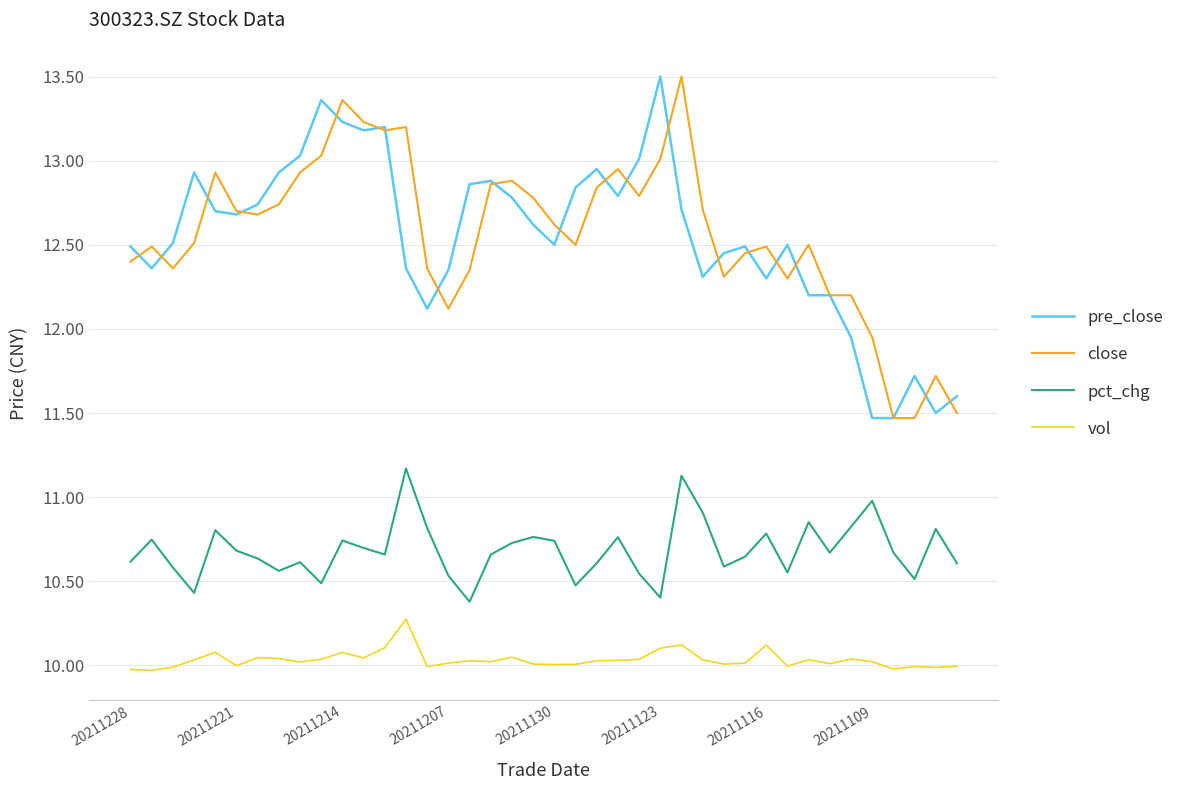

How many values in the pre_close series are below 12?

6